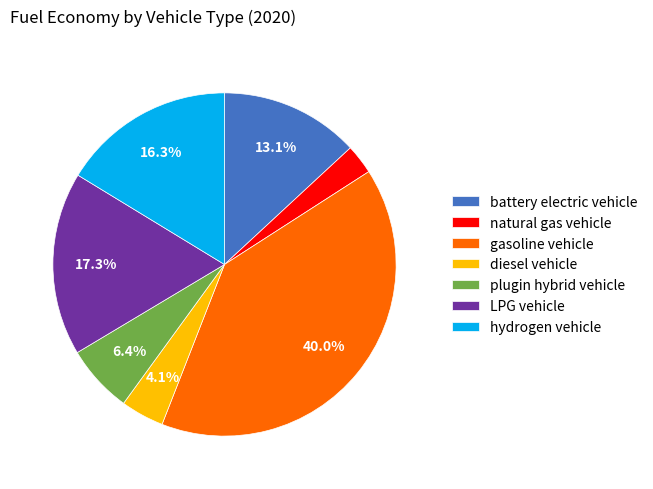

Rank the categories by value from highest to lowest.

gasoline vehicle, LPG vehicle, hydrogen vehicle, battery electric vehicle, plugin hybrid vehicle, diesel vehicle, natural gas vehicle